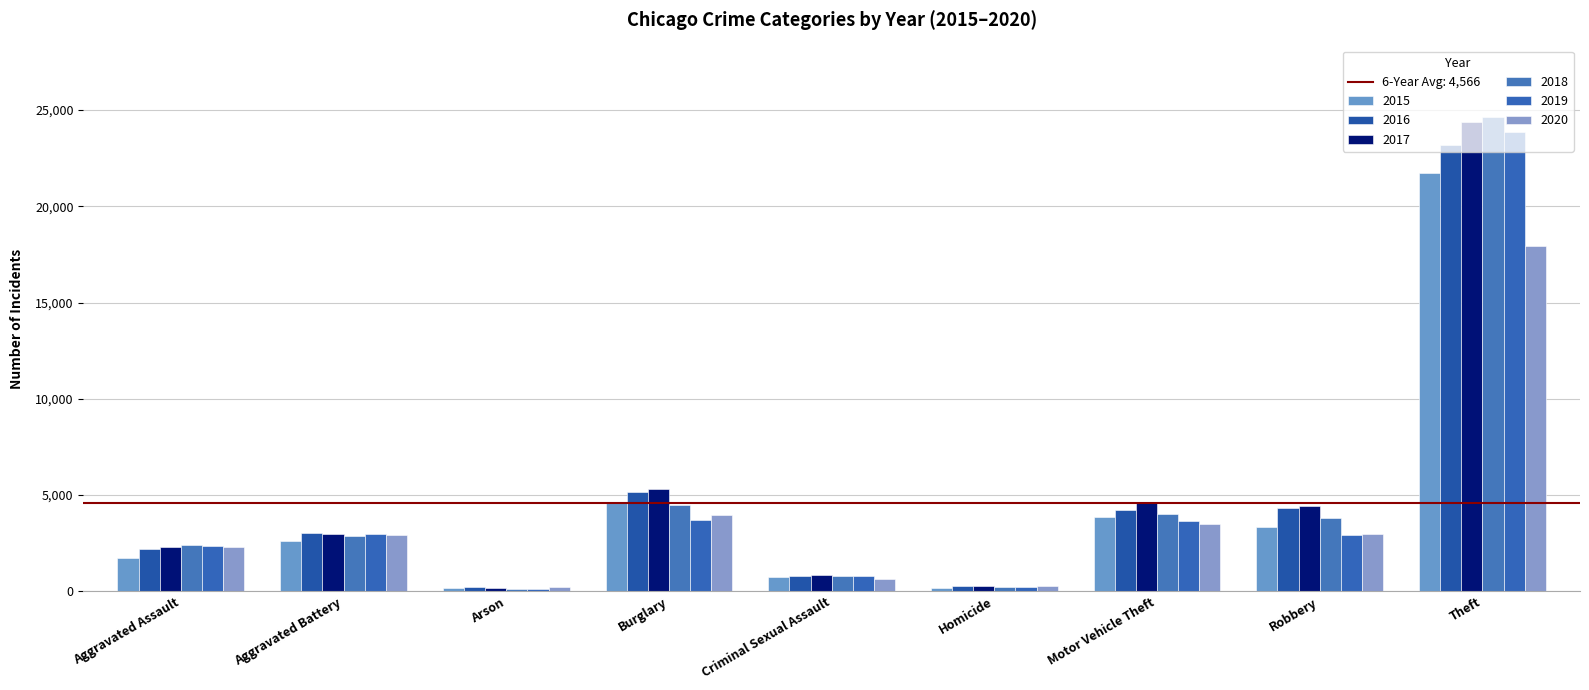

Rank the series by their maximum value, from lowest to highest.

2020, 2015, 2016, 2019, 2017, 2018